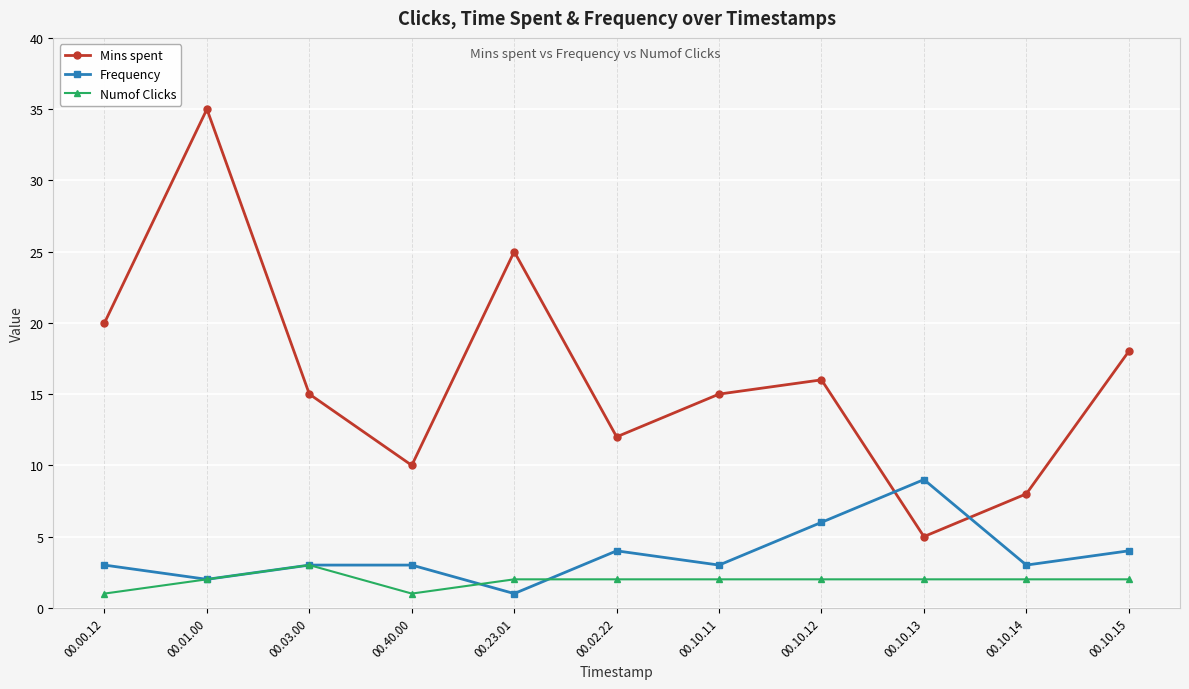

True or false: Frequency and Numof Clicks intersect in this chart.

True